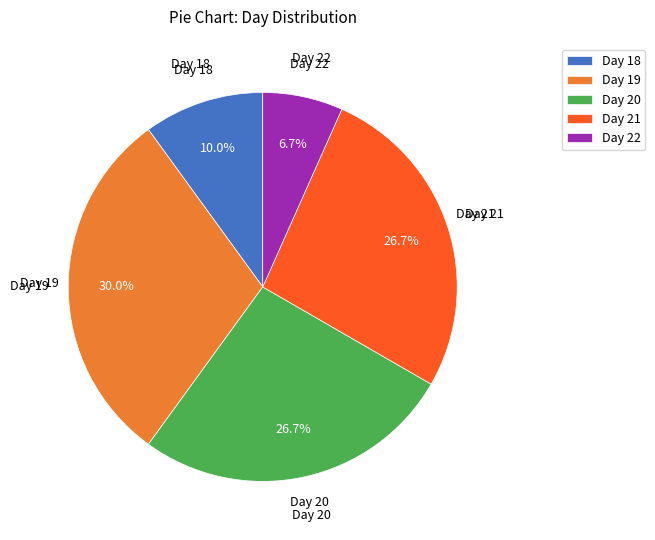

What portion of the pie excludes Day 19?

70.0%